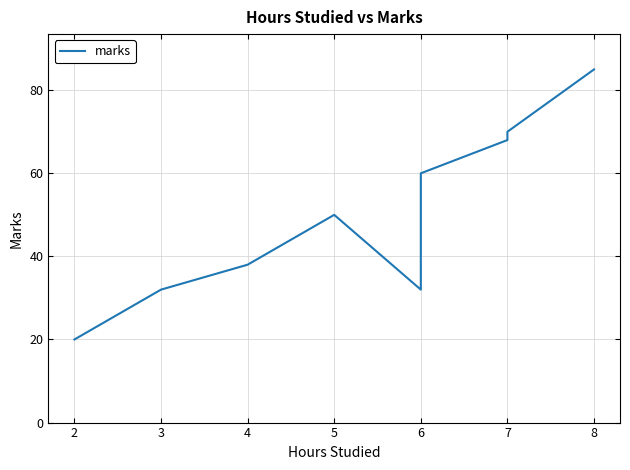

How many points are lower than both their immediate neighbors (excluding endpoints)?

1